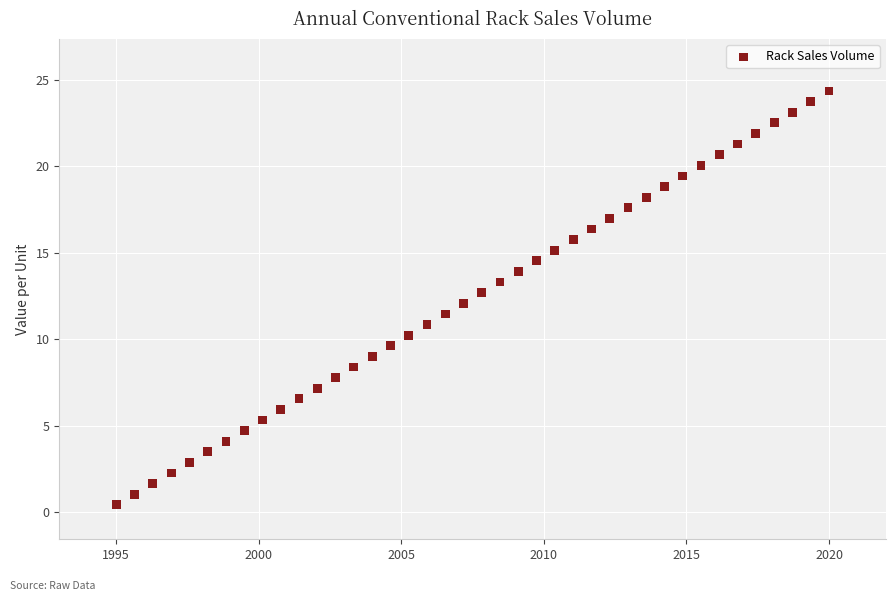

What is the range of Y values (max minus min)?

23.9